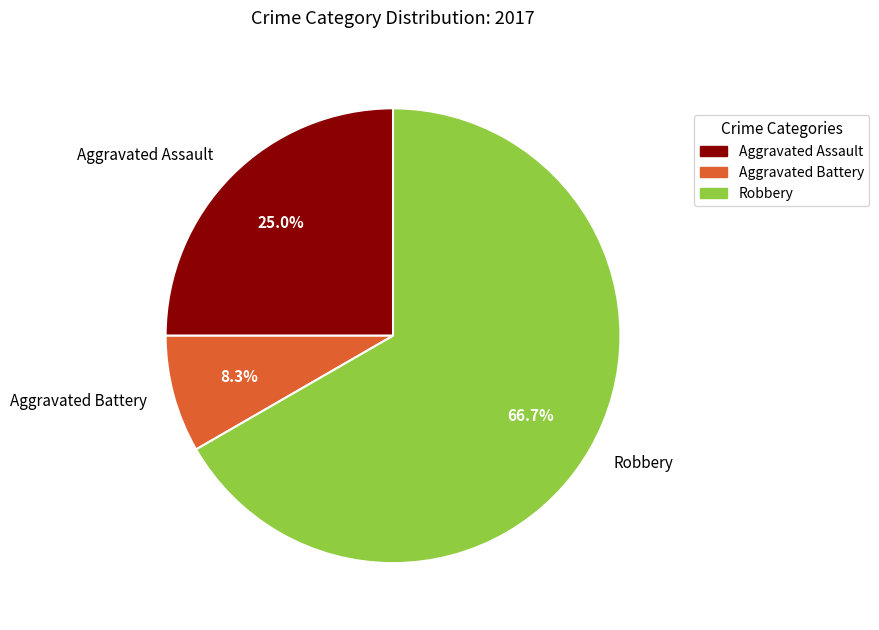

To the nearest percent, what is the difference between the largest and smallest slice percentages?

58%